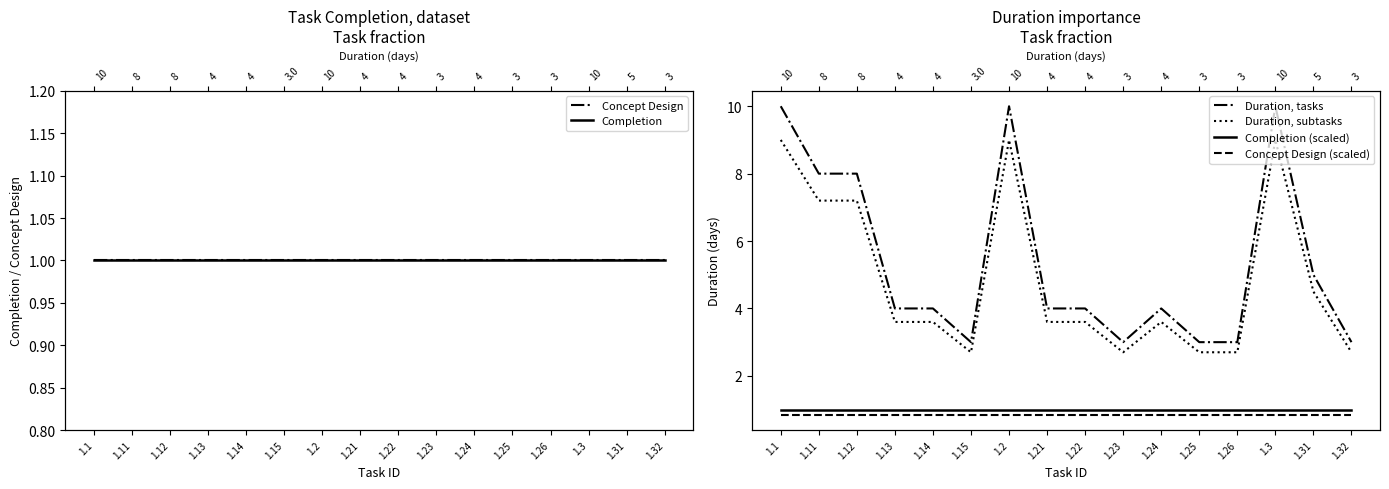

The Concept Design (scaled) series shows 0.8 at 1.11. True or false?

True